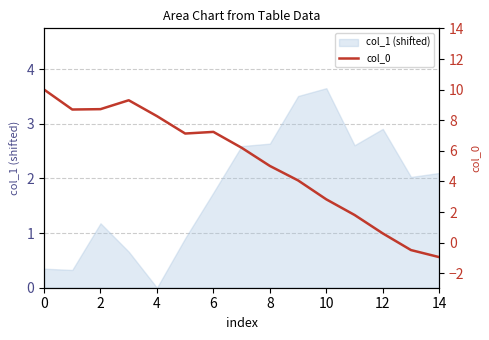

The value of col_1 (shifted) at 12 is 2.9. True or false?

True